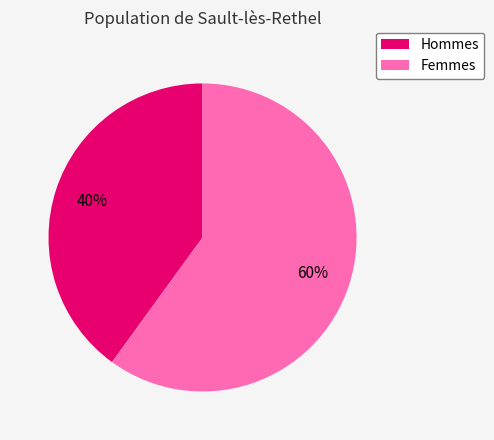

To the nearest percent, what is the average slice percentage?

50%